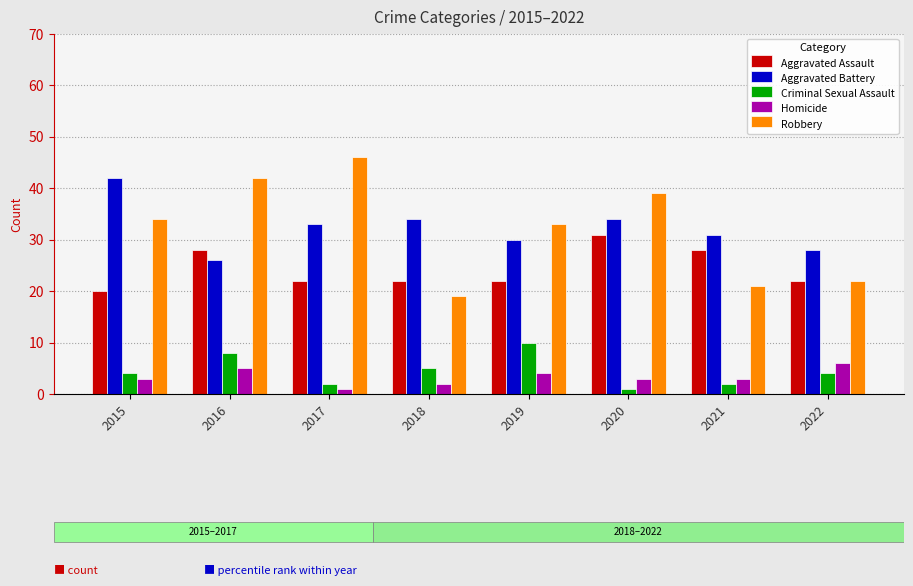

How many groups of bars are there?

8